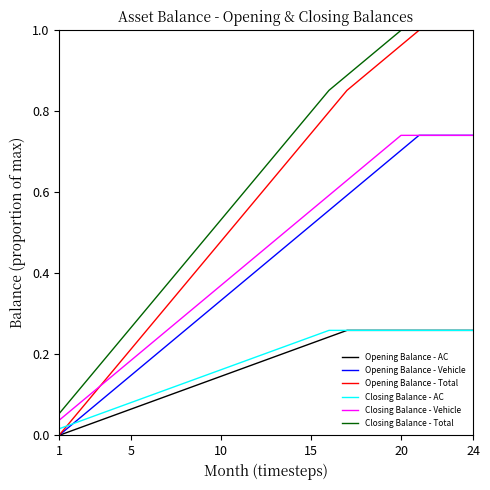

True or false: Closing Balance - Total and Closing Balance - AC intersect in this chart.

False